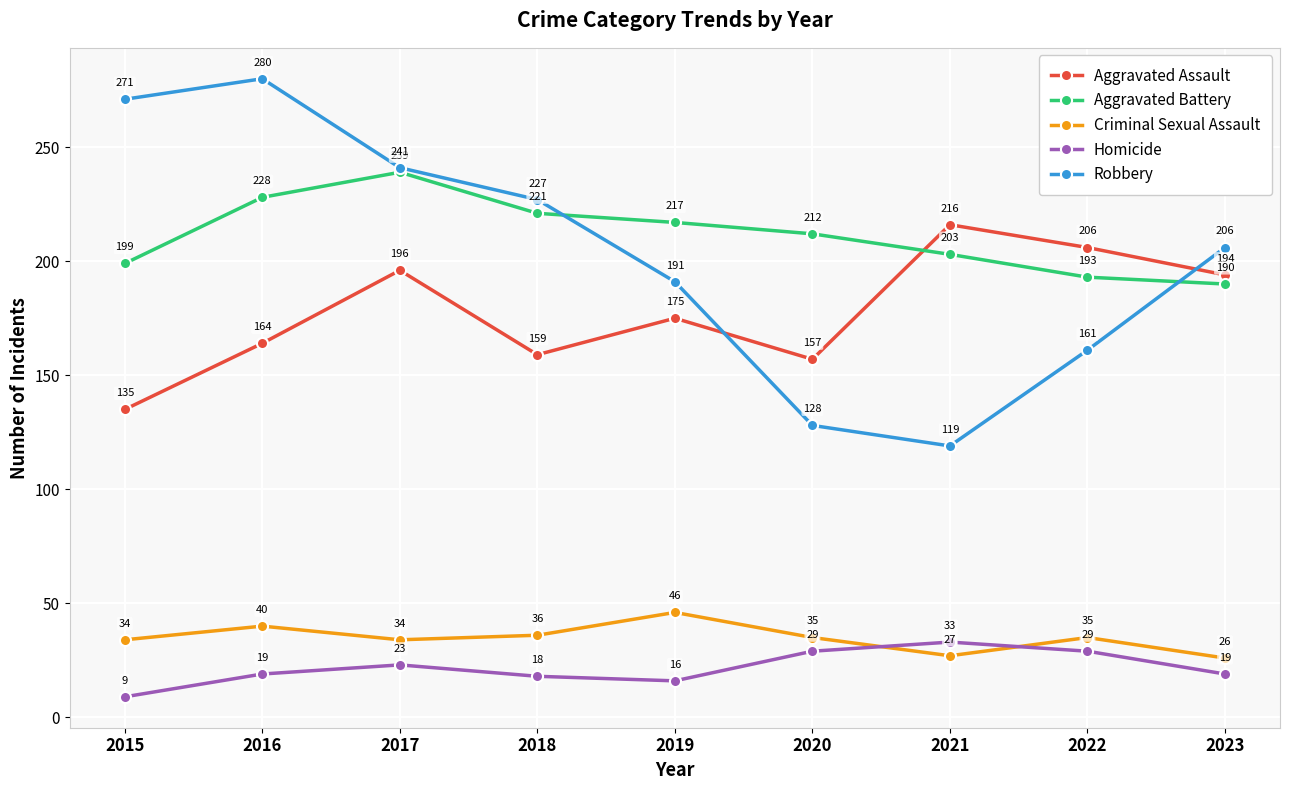

True or false: Robbery has more than 0 points higher than both neighbors.

True